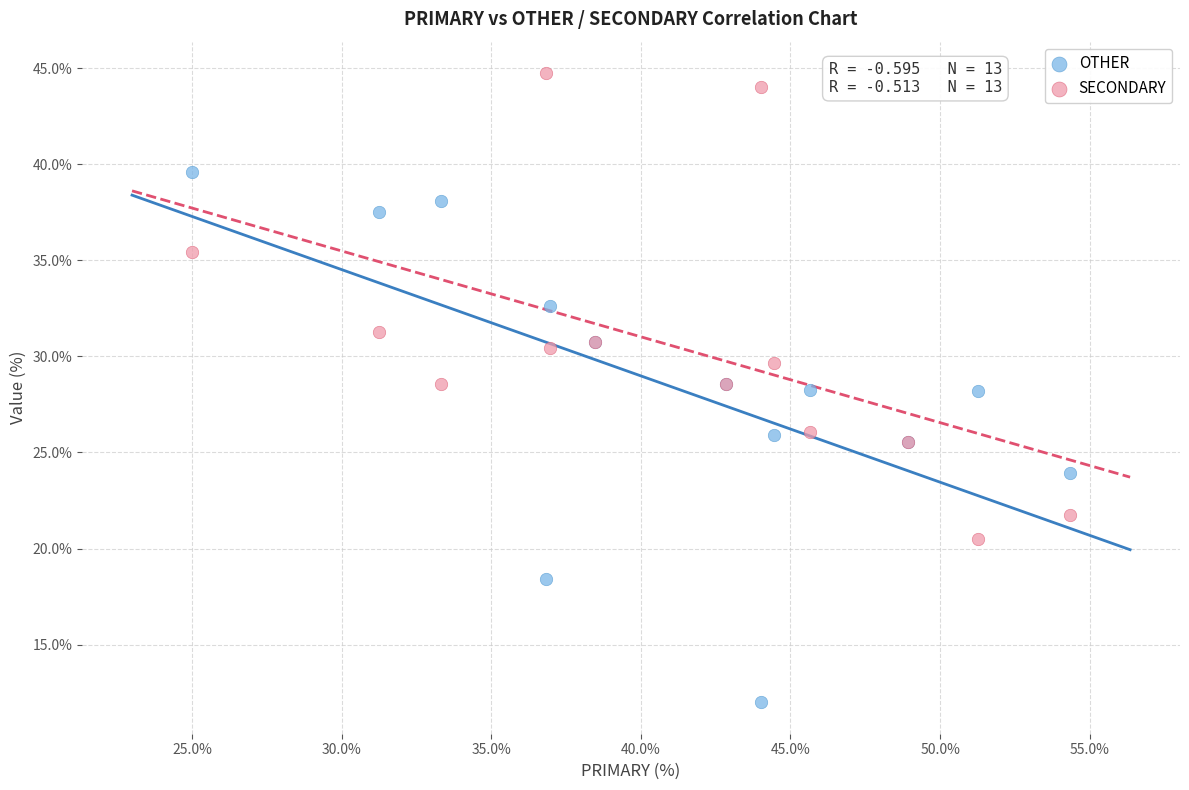

Which series contains the highest Y value?

SECONDARY